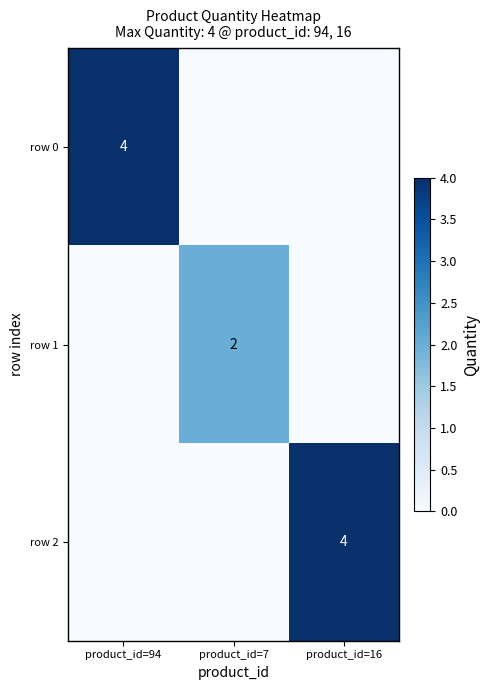

Is it true that row 2 equals 6 at product_id=16?

False